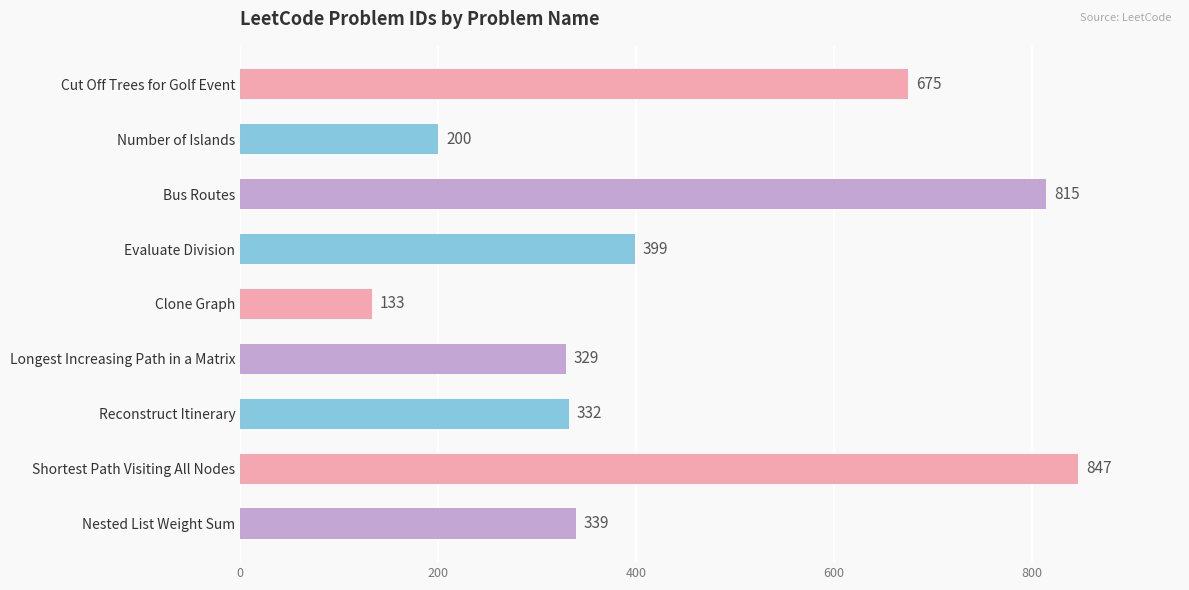

Does the chart contain stacked bars?

No